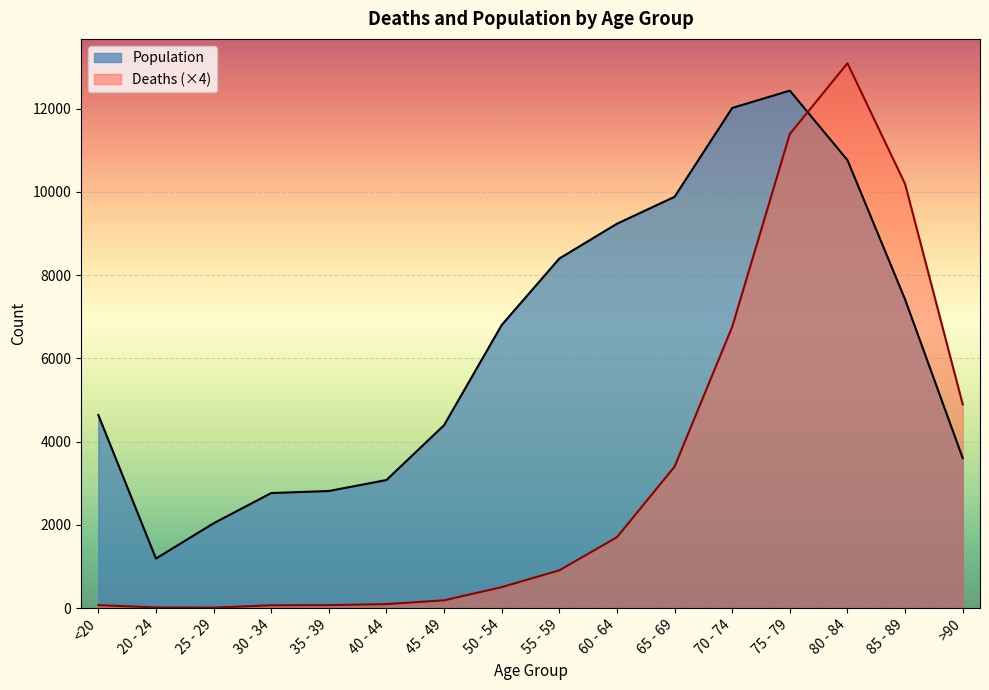

In Population, how many points are lower than both neighbors (excluding endpoints)?

1